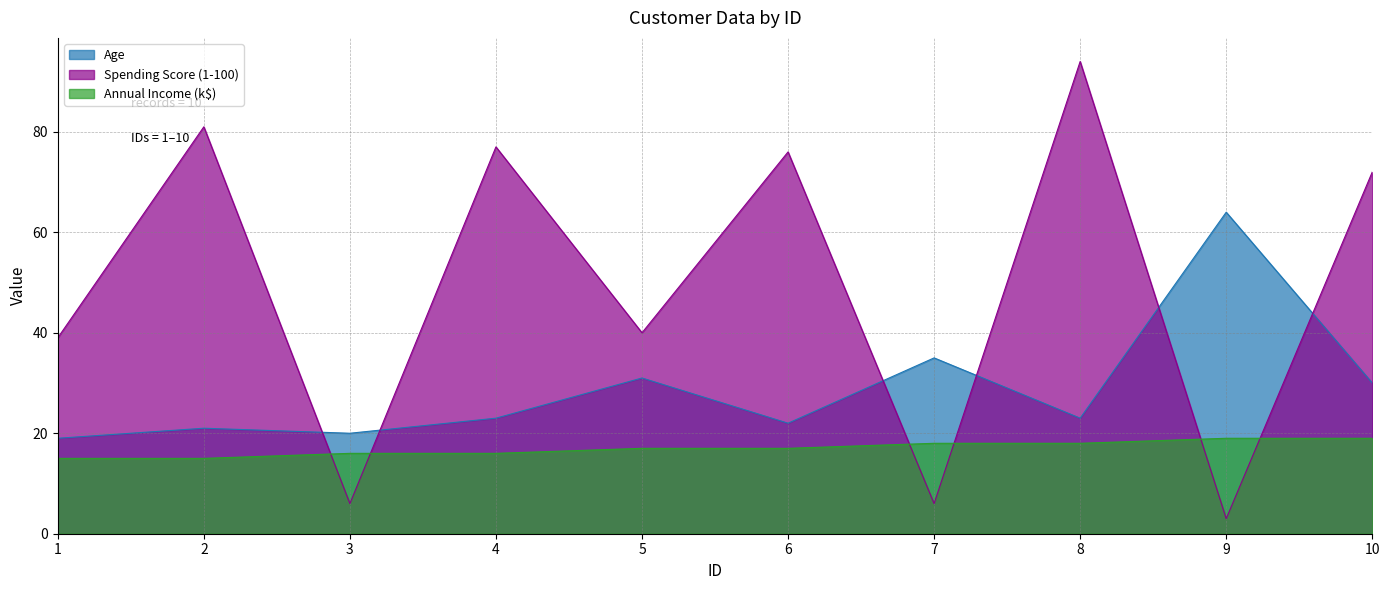

How many values in the Annual Income (k$) series exceed 17?

4